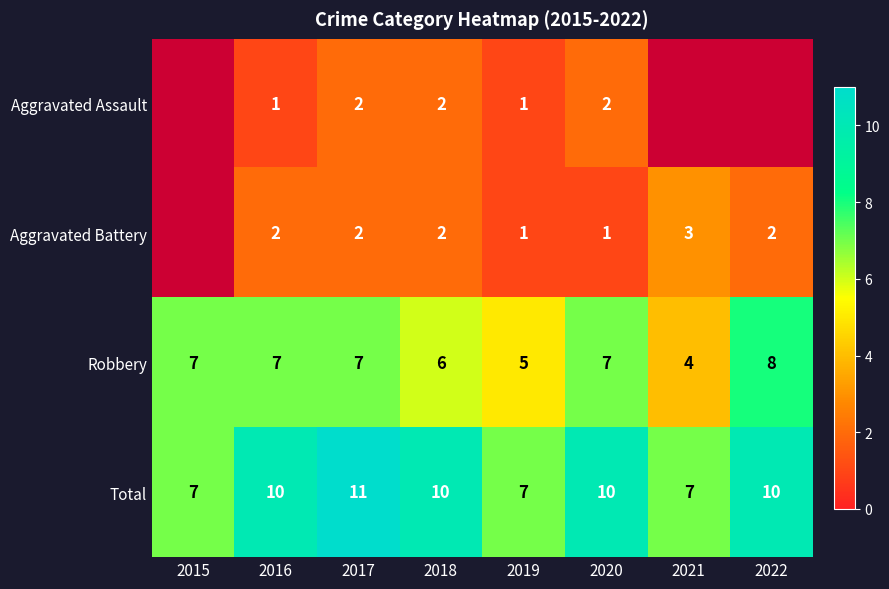

What is the difference between the Total values at 2018 and 2015?

3